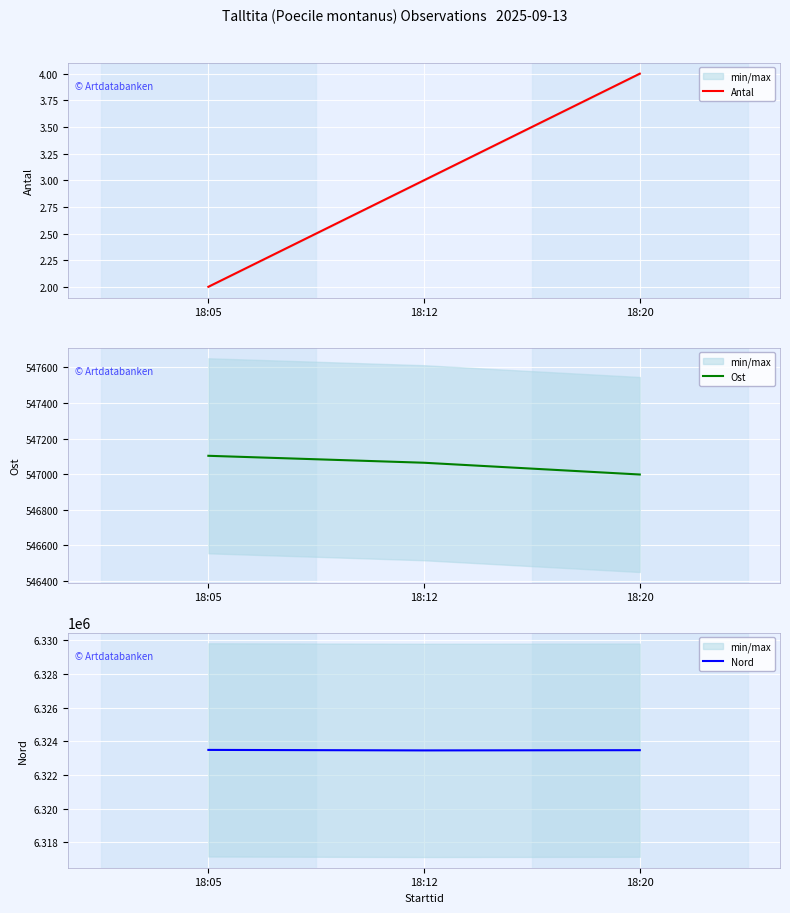

How many data points does each series have?

3